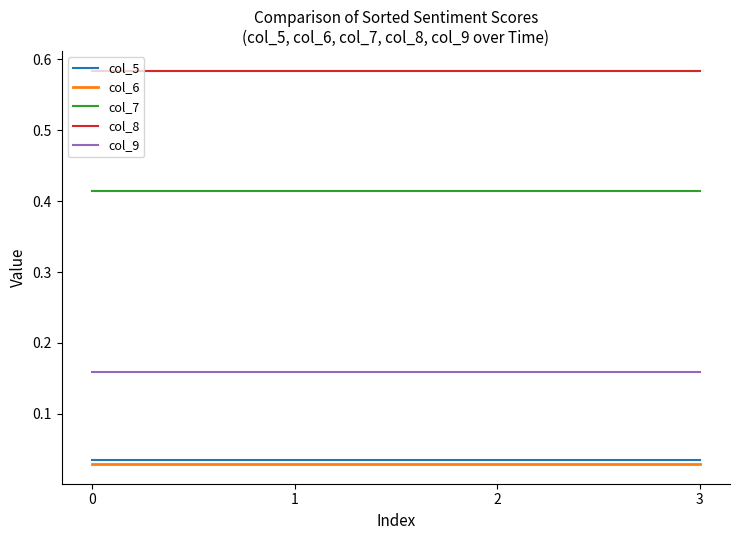

Is the value of col_6 at 2 greater than the value of col_8 at 2?

No